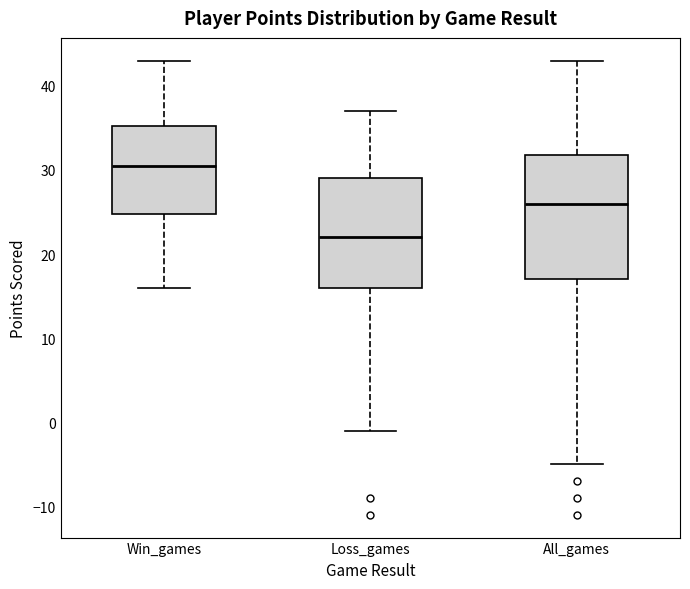

Reading left to right, transcribe this box plot: for each box, give where its median line is, the range the box spans, and where its two whiskers end, as read against the y-axis. The values are not printed on the chart, so give them approximately, as read against the axis.

Win_games: median 31, box 25 to 35, whiskers 16 to 43
Loss_games: median 22, box 16 to 29, whiskers -1 to 37
All_games: median 26, box 17 to 32, whiskers -5 to 43